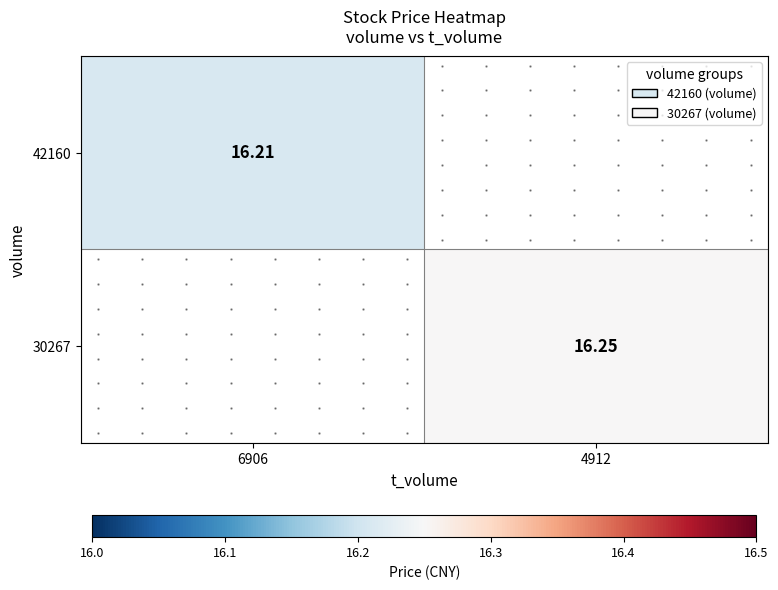

At which label does 42160 reach its minimum?

6906